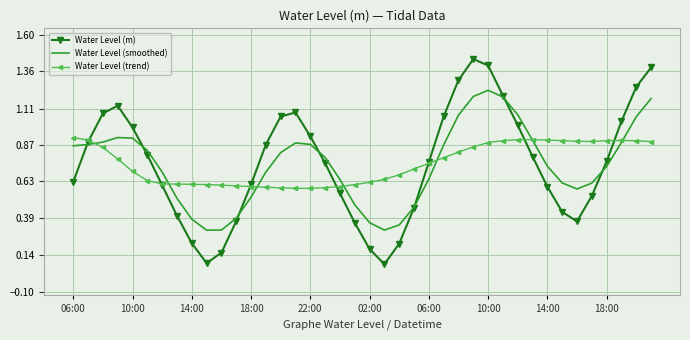

What is the difference between the maximum and second lowest values in the Water Level (m) series?

1.4